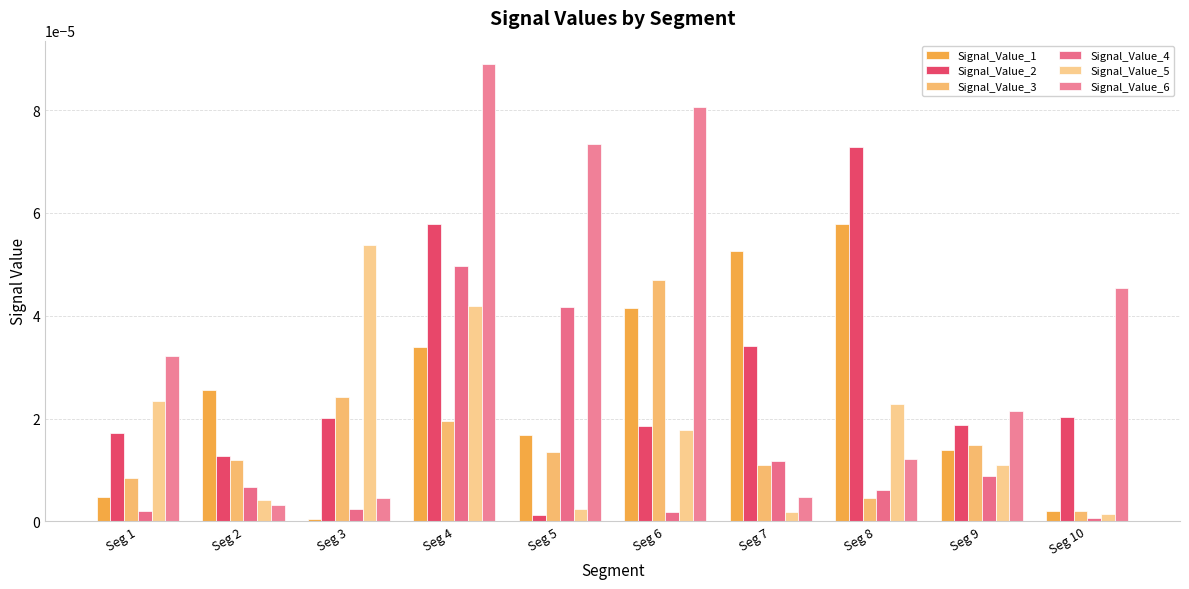

Are the bars horizontal?

No